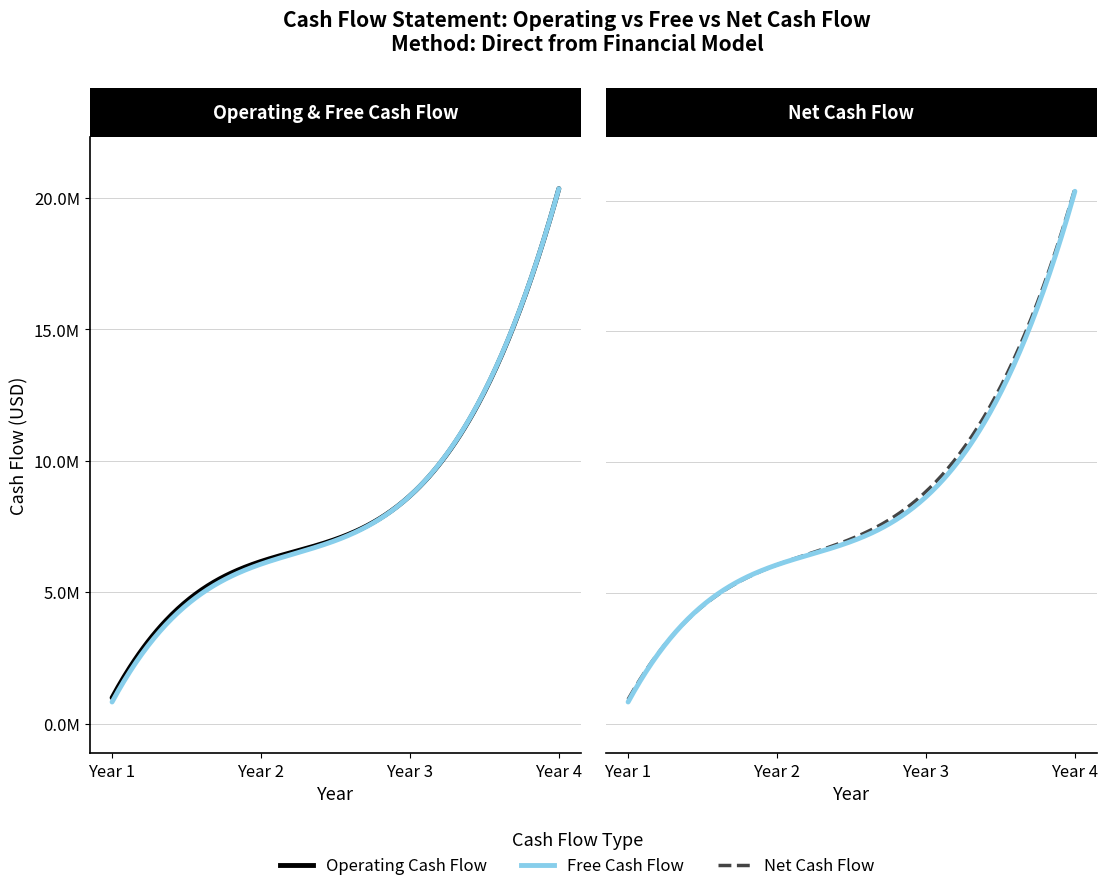

How many values in the Operating Cash Flow series exceed 8667998?

2